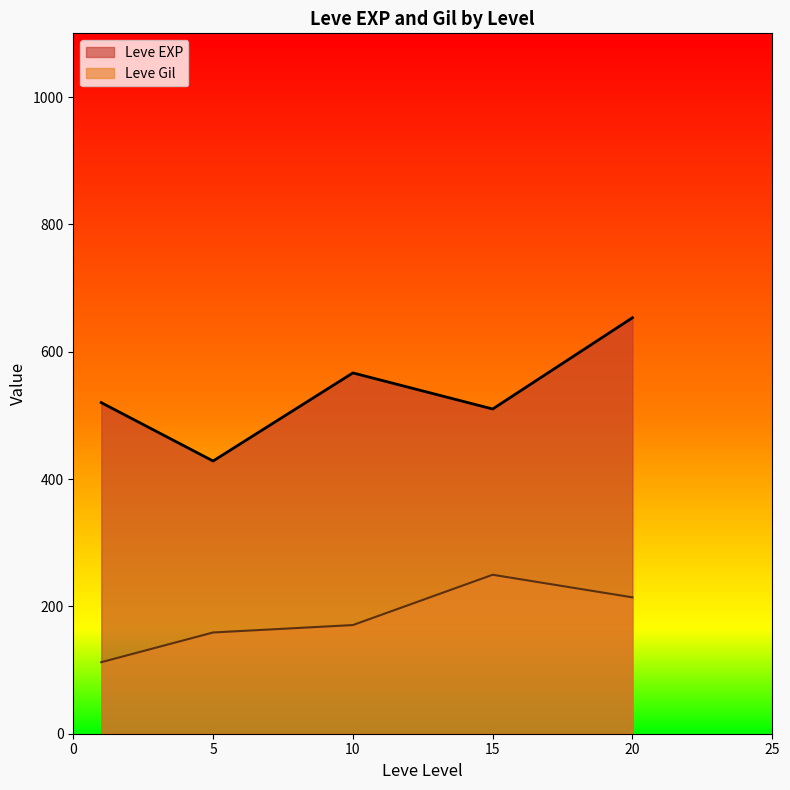

Read the Leve EXP value at 10.

566.7